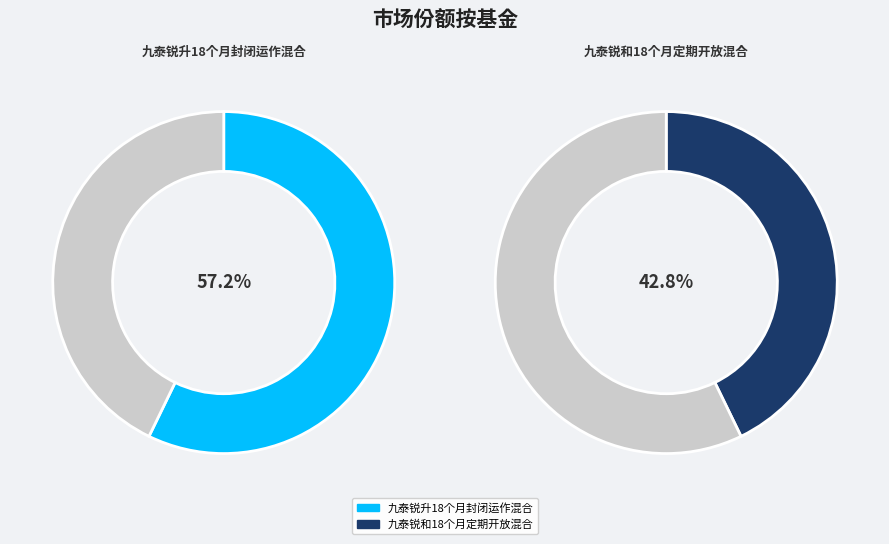

Is it true that 九泰锐和18个月定期开放混合 is 43% of the pie?

True